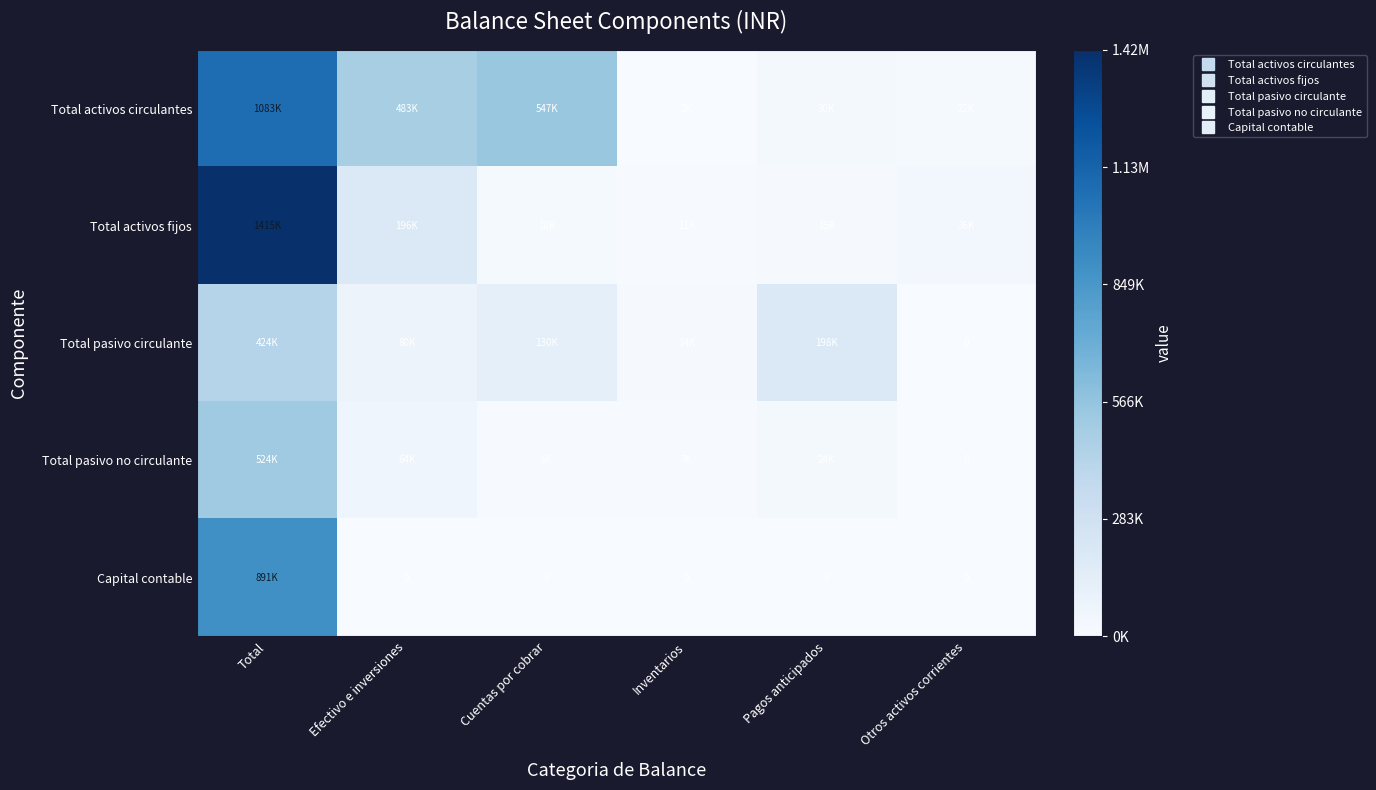

The Total pasivo no circulante series shows 28260 at Efectivo e inversiones. True or false?

False